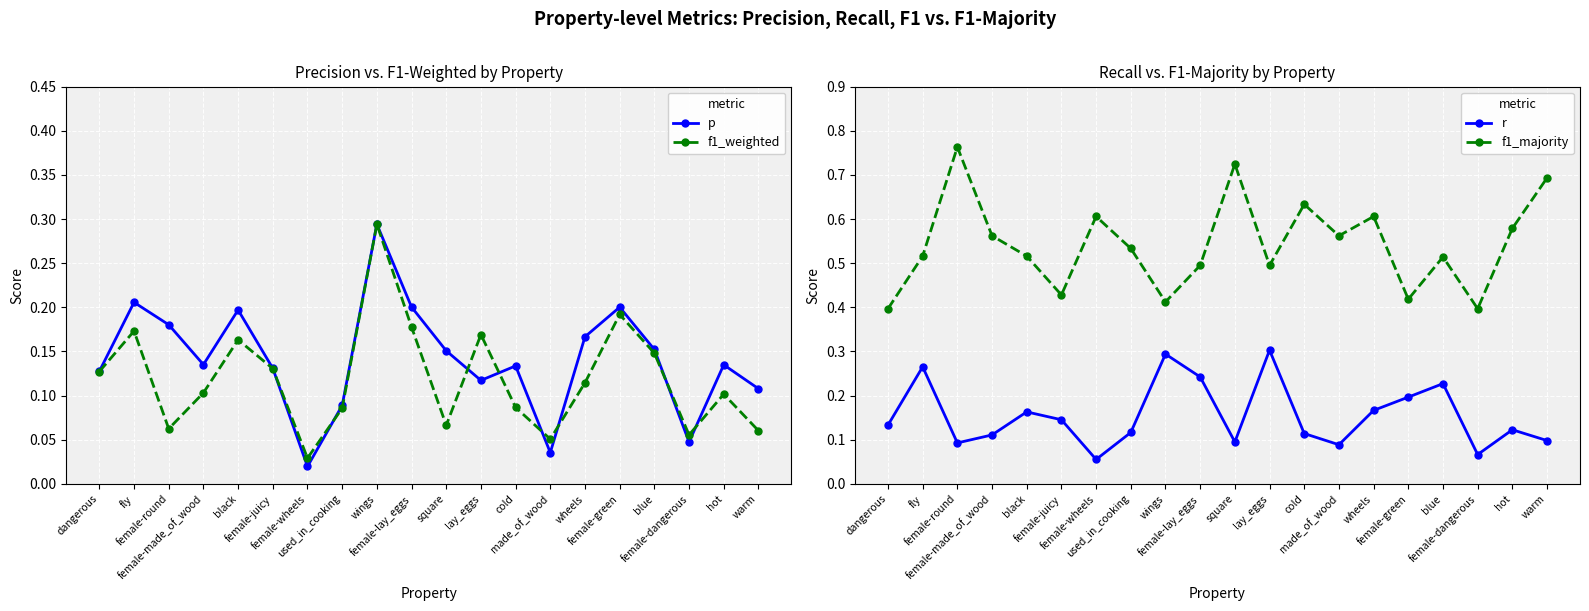

Reading right to left, transcribe all the data shown in this chart.

p: 0.1	0.1	0.0	0.2	0.2	0.2	0.0	0.1	0.1	0.2	0.2	0.3	0.1	0.0	0.1	0.2	0.1	0.2	0.2	0.1
f1_weighted: 0.1	0.1	0.1	0.1	0.2	0.1	0.1	0.1	0.2	0.1	0.2	0.3	0.1	0.0	0.1	0.2	0.1	0.1	0.2	0.1
r: 0.1	0.1	0.1	0.2	0.2	0.2	0.1	0.1	0.3	0.1	0.2	0.3	0.1	0.1	0.1	0.2	0.1	0.1	0.3	0.1
f1_majority: 0.7	0.6	0.4	0.5	0.4	0.6	0.6	0.6	0.5	0.7	0.5	0.4	0.5	0.6	0.4	0.5	0.6	0.8	0.5	0.4